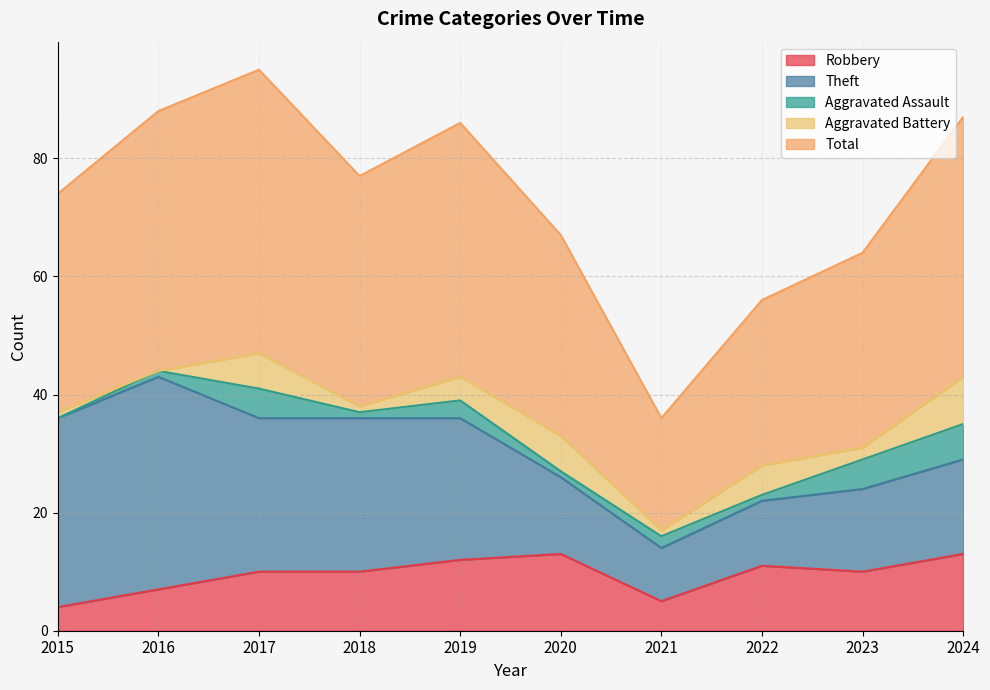

What is the value of the Theft point at the 5th from the left?

24